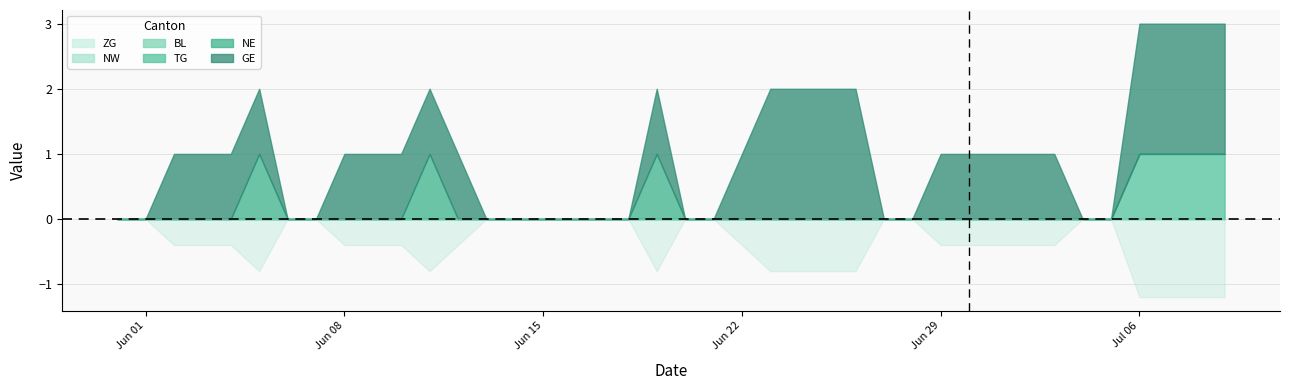

True or false: ZG has more than 0 points higher than both neighbors.

False